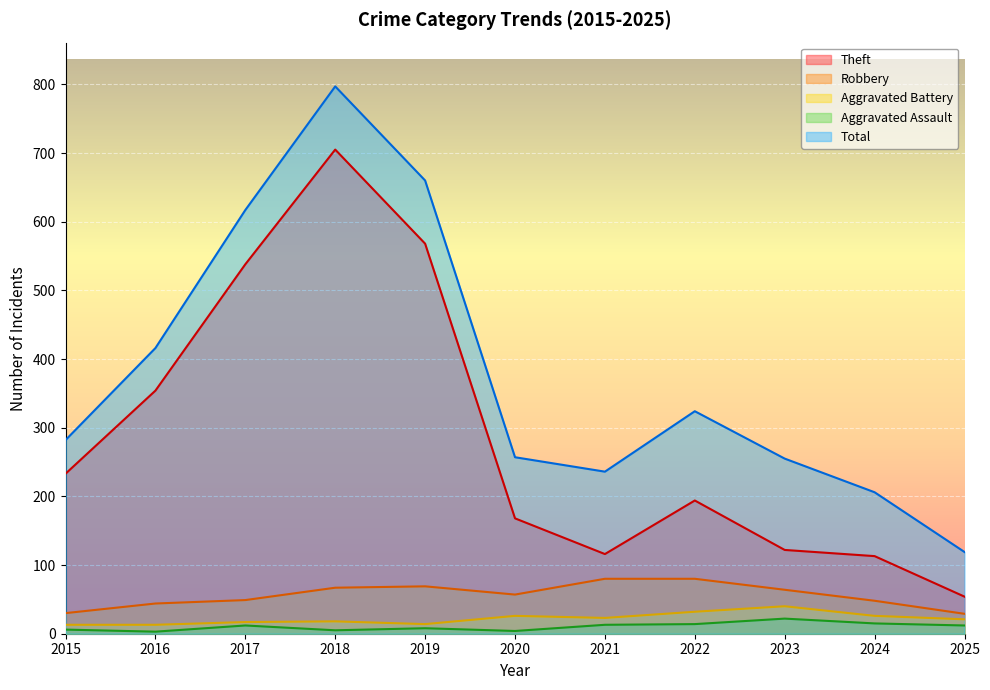

Reading right to left, transcribe all the data shown in this chart.

Theft: 2025=54	2024=113	2023=122	2022=194	2021=116	2020=168	2019=568	2018=705	2017=538	2016=354	2015=233
Robbery: 2025=29	2024=48	2023=64	2022=80	2021=80	2020=57	2019=69	2018=67	2017=49	2016=44	2015=30
Aggravated Battery: 2025=21	2024=26	2023=40	2022=32	2021=23	2020=26	2019=14	2018=18	2017=17	2016=13	2015=13
Aggravated Assault: 2025=12	2024=15	2023=22	2022=14	2021=13	2020=4	2019=8	2018=5	2017=12	2016=3	2015=6
Total: 2025=119	2024=206	2023=255	2022=324	2021=236	2020=257	2019=660	2018=797	2017=617	2016=416	2015=282